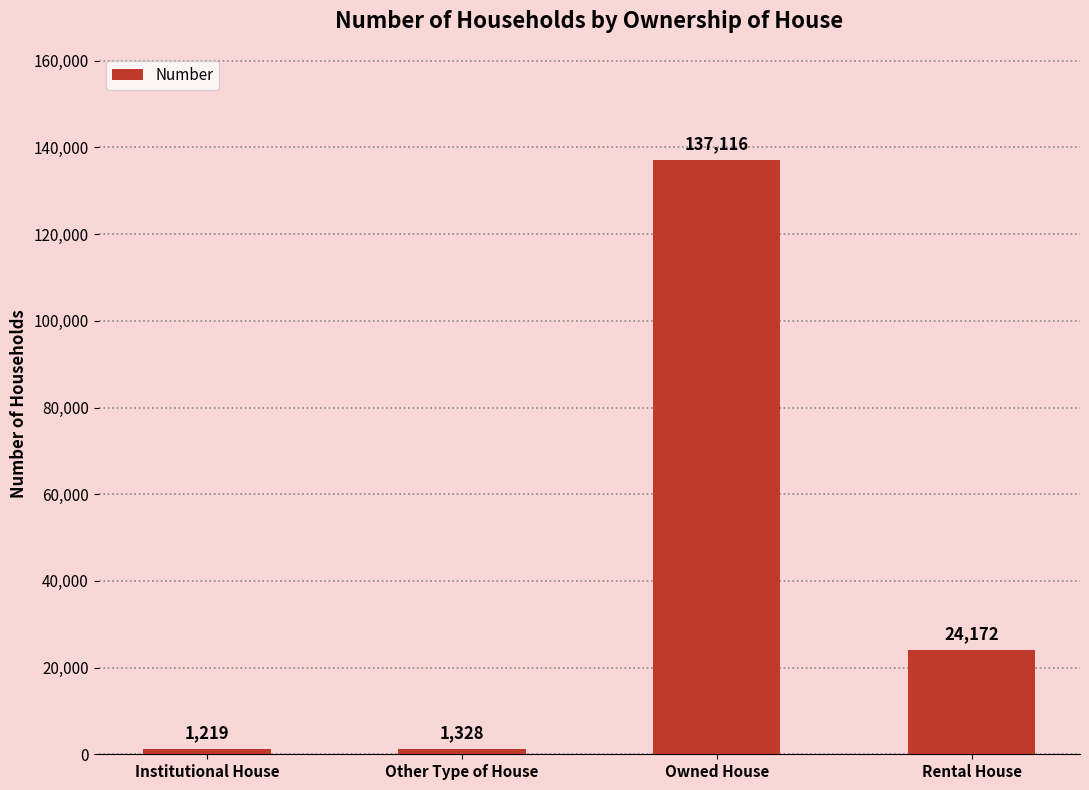

What value does the data have at Owned House?

137116